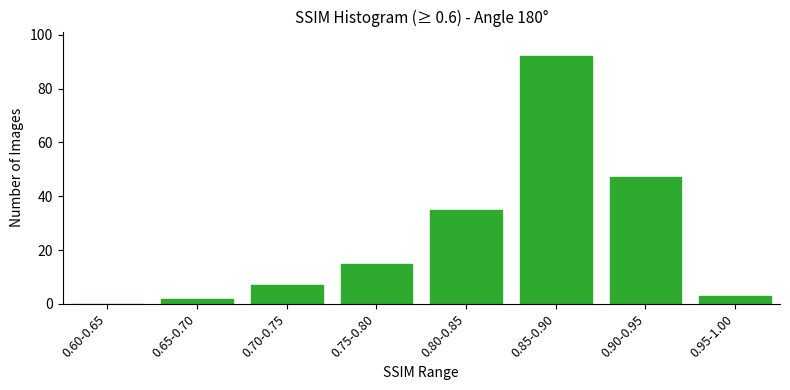

Reading left to right, what are all the values shown in this chart?

0.60-0.65=0	0.65-0.70=2	0.70-0.75=7	0.75-0.80=15	0.80-0.85=35	0.85-0.90=92	0.90-0.95=47	0.95-1.00=3